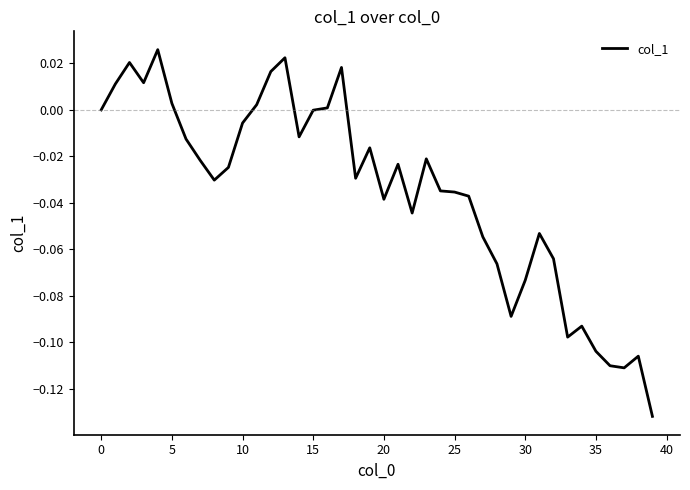

Is this an area chart (filled region under the line)?

No